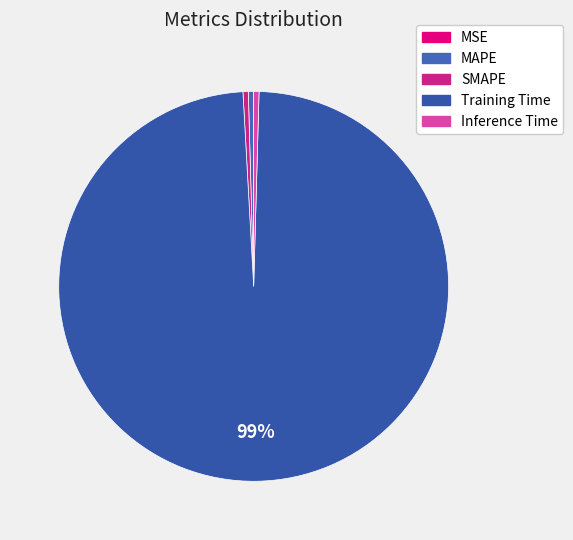

True or false: MSE accounts for 1% of the total.

False